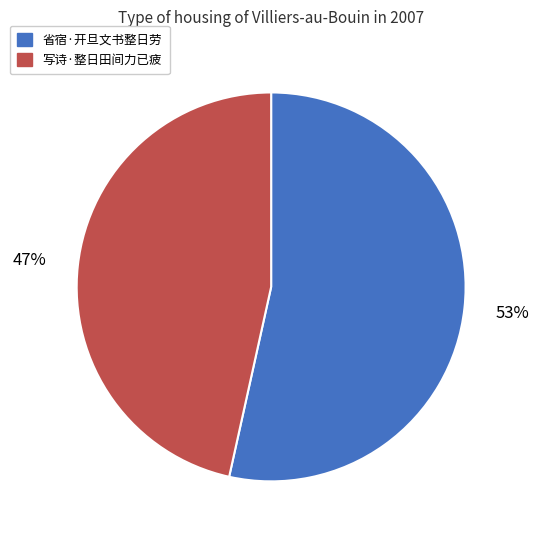

To the nearest percent, what is the average slice percentage?

50%